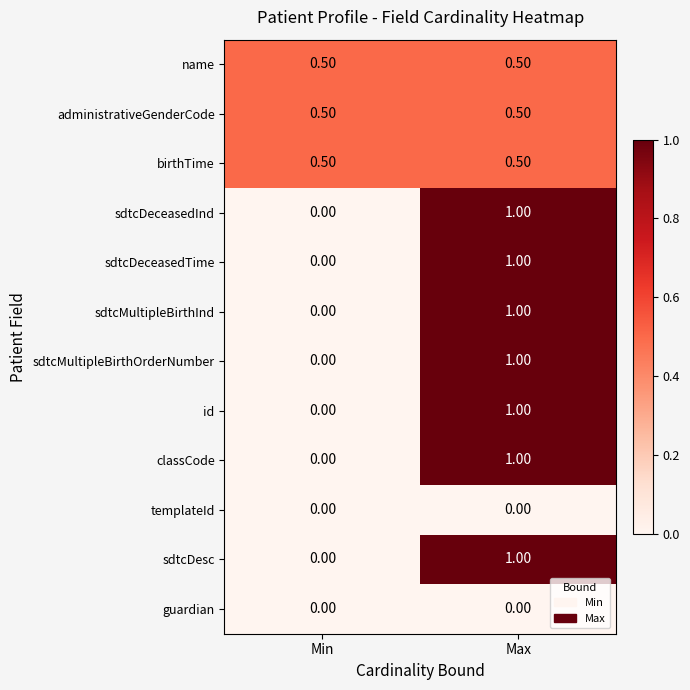

List the labels in order of sdtcMultipleBirthOrderNumber value, smallest first.

Min, Max